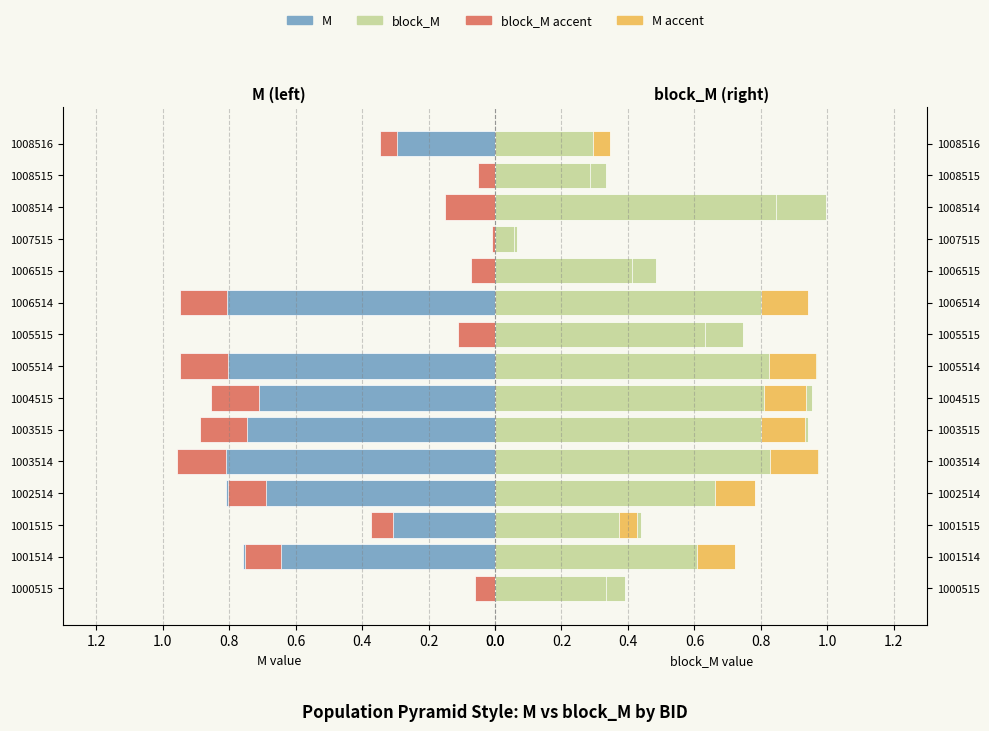

How many bars are there in total?

60